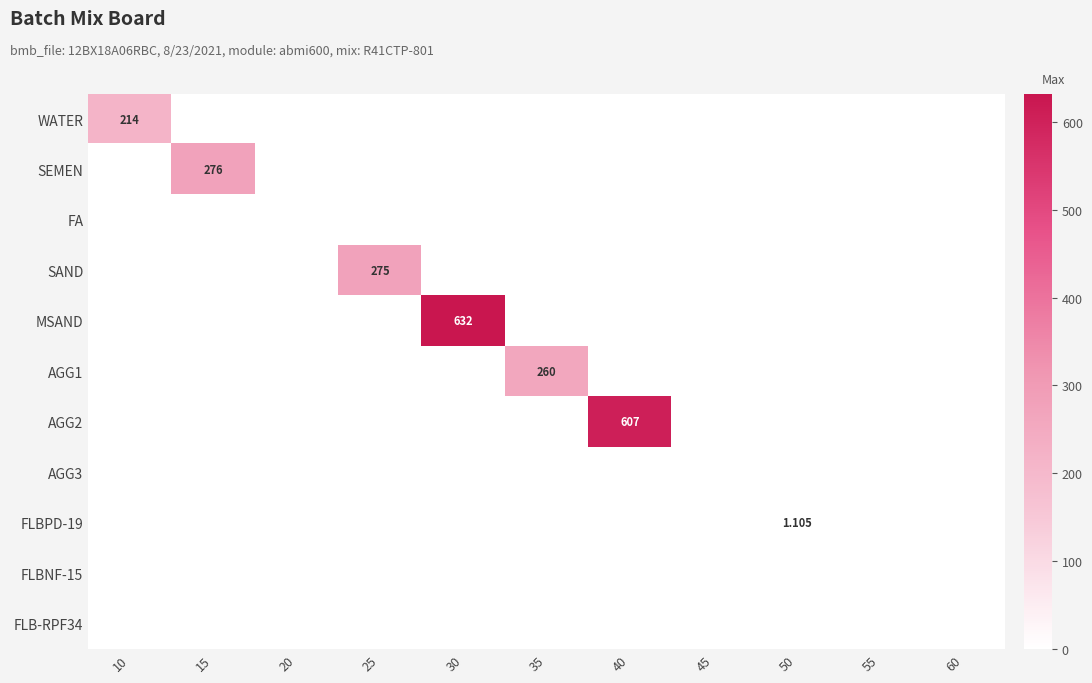

List the labels in order of FA value, largest first.

10, 15, 20, 25, 30, 35, 40, 45, 50, 55, 60